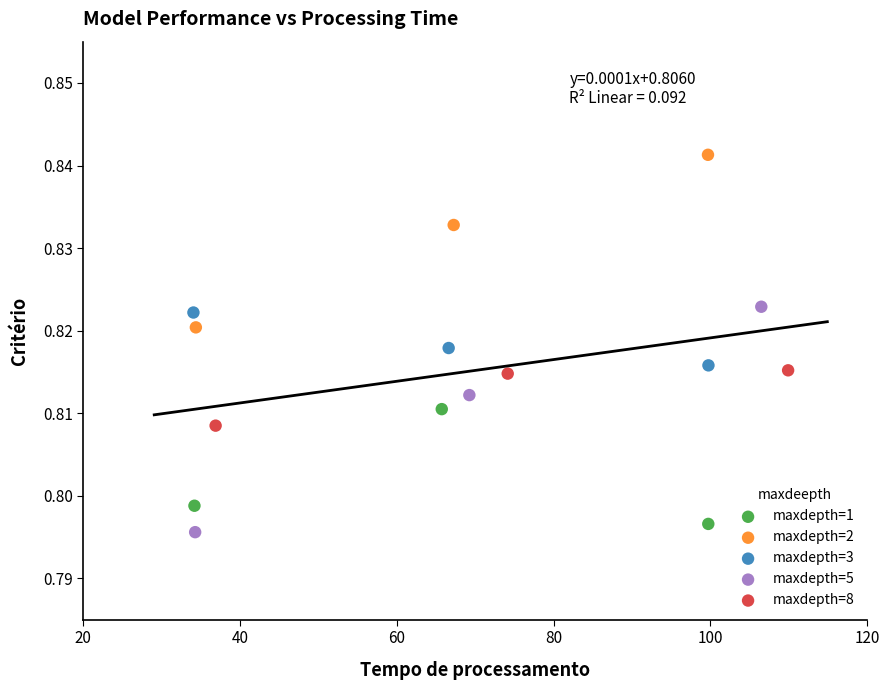

What are all the series names shown in the legend?

maxdepth=1, maxdepth=2, maxdepth=3, maxdepth=5, maxdepth=8